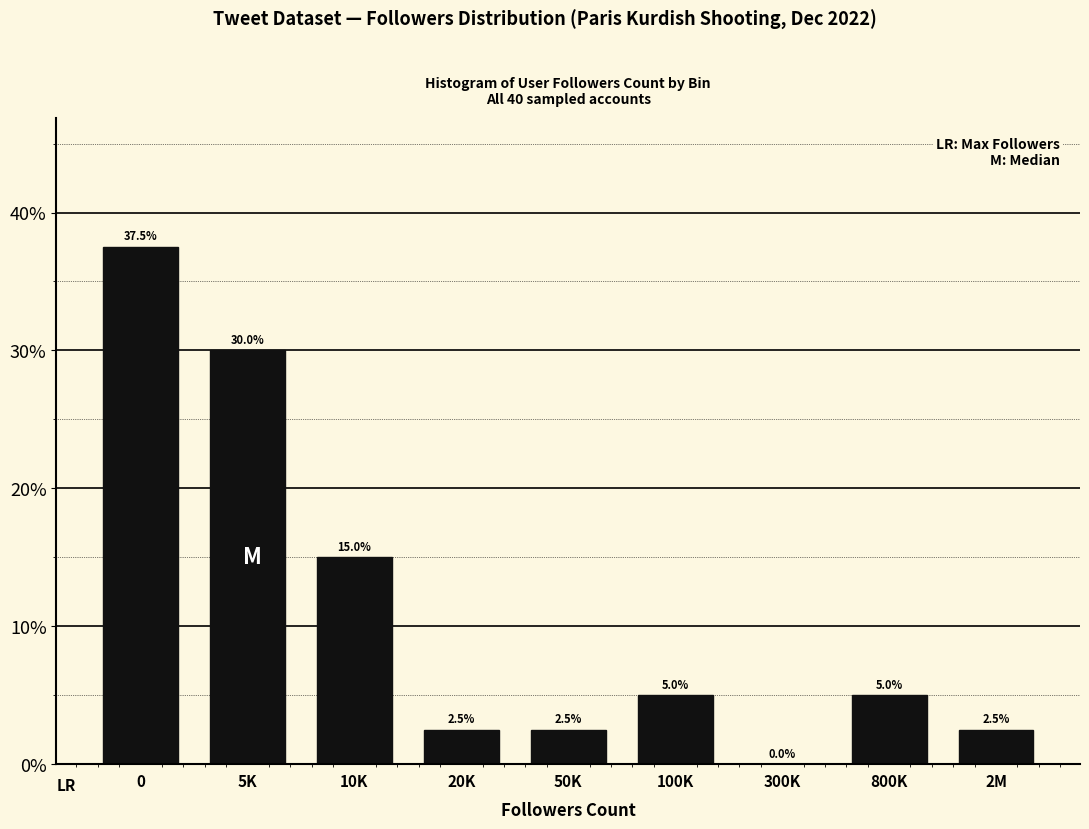

Reading right to left, extract all data points from this chart.

2M=2.5	800K=5.0	300K=0.0	100K=5.0	50K=2.5	20K=2.5	10K=15.0	5K=30.0	0=37.5